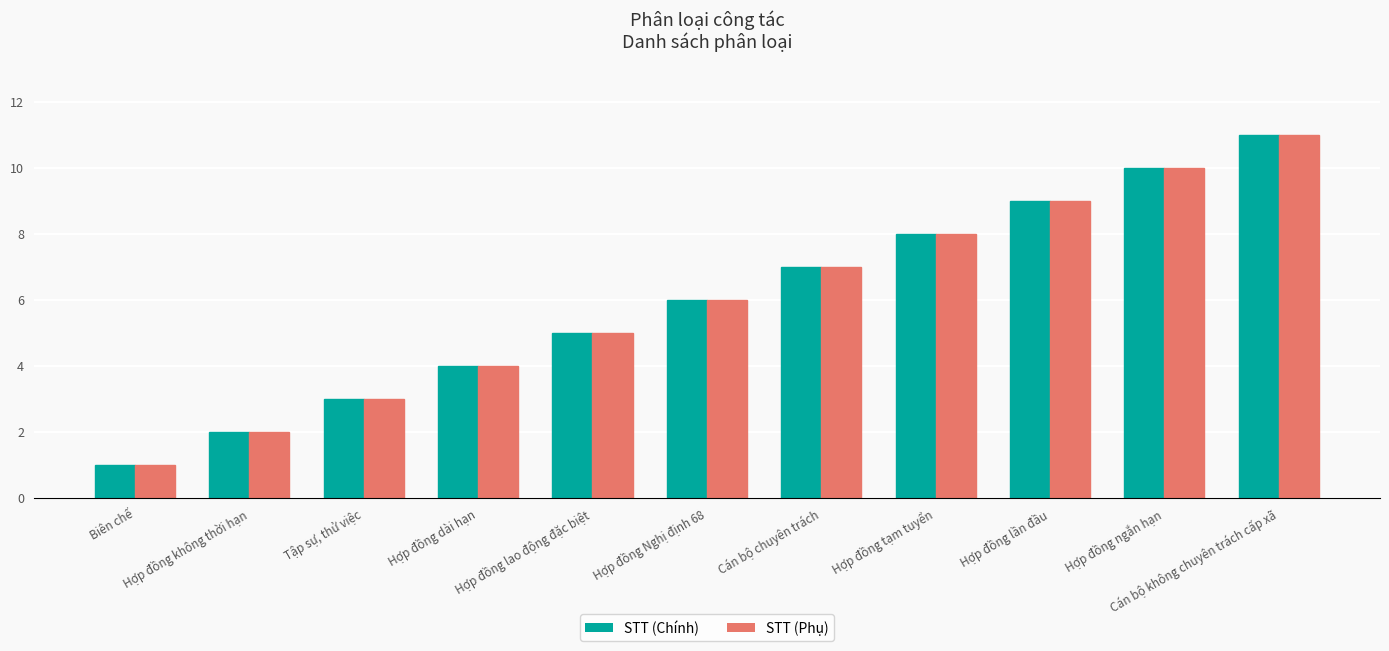

Where is STT (Phụ) nearest to the value 6?

Hợp đồng Nghị định 68